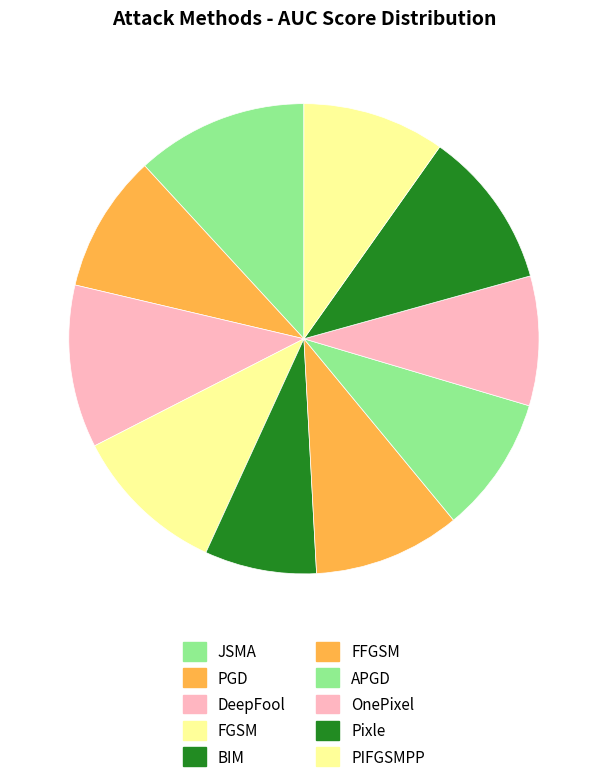

Does FFGSM account for over 50% of the chart?

No